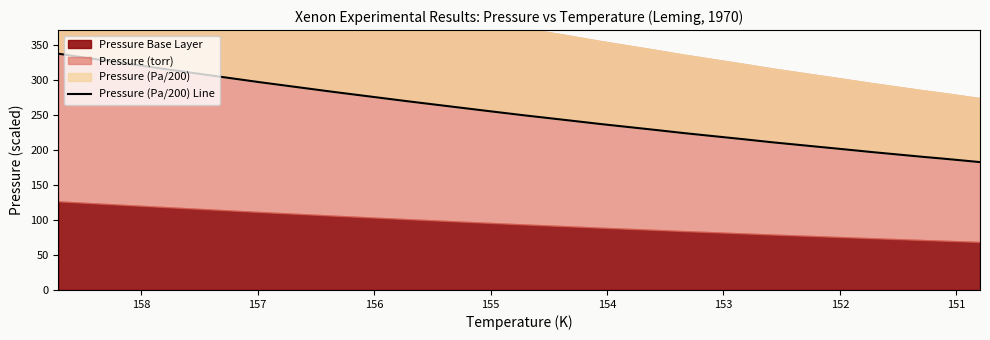

What is the average value?

248.6